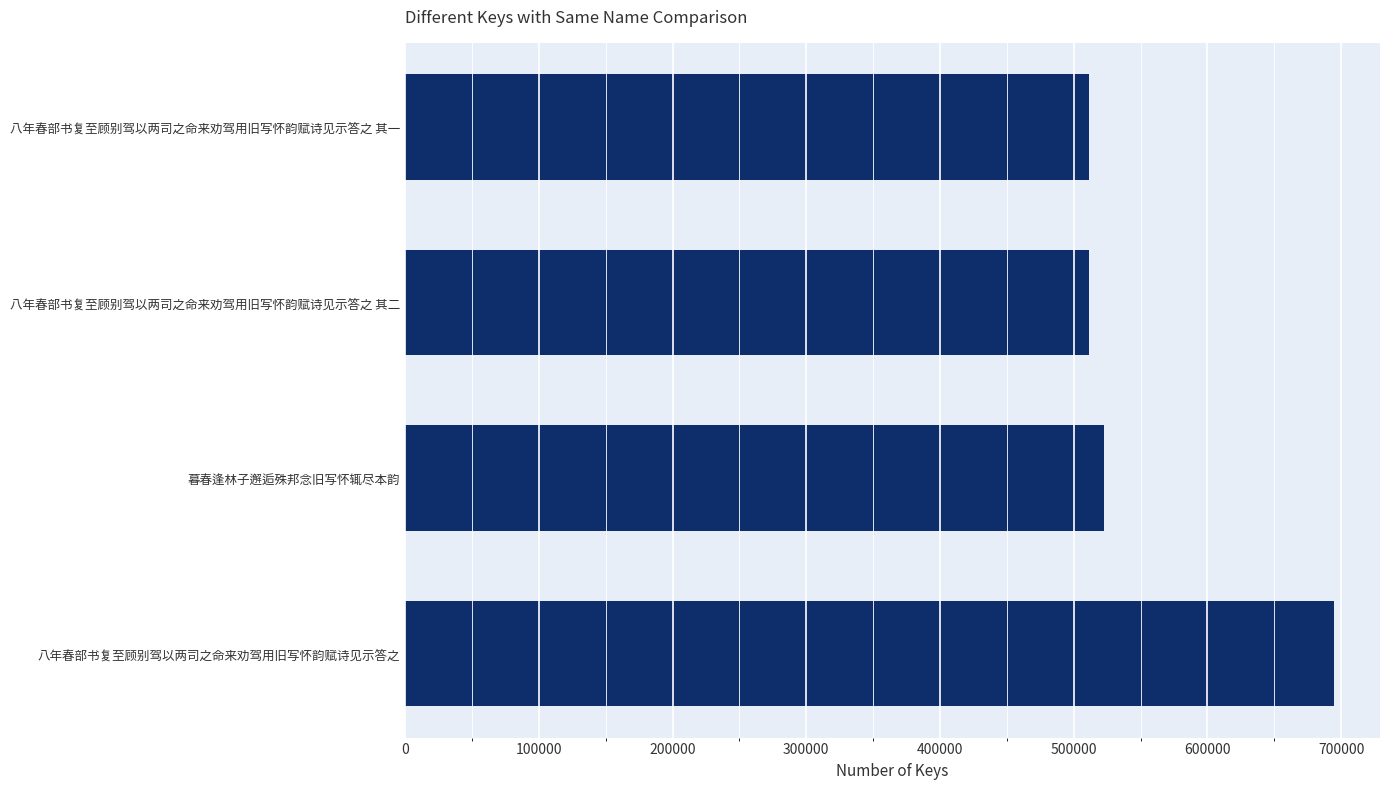

How many data points does each series have?

4